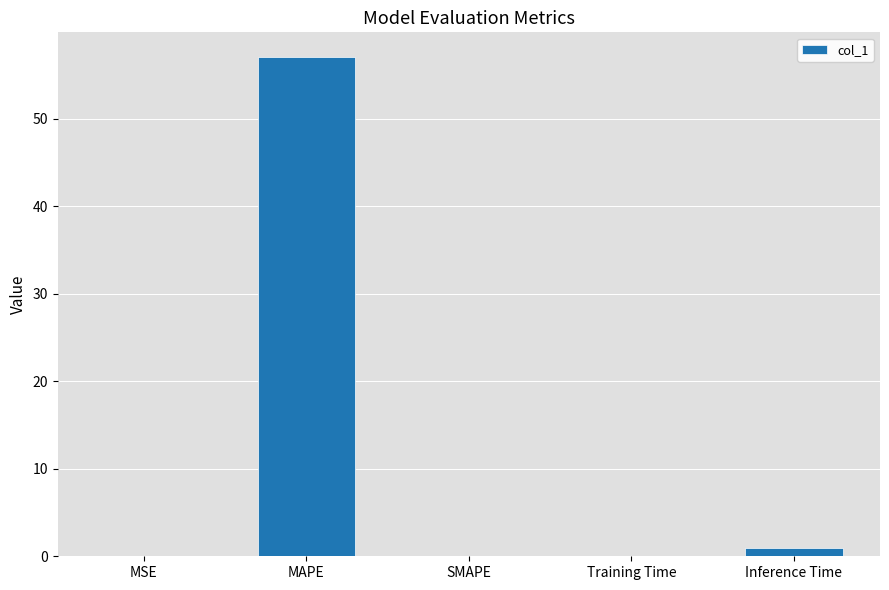

What is the sum of all values?

58.0